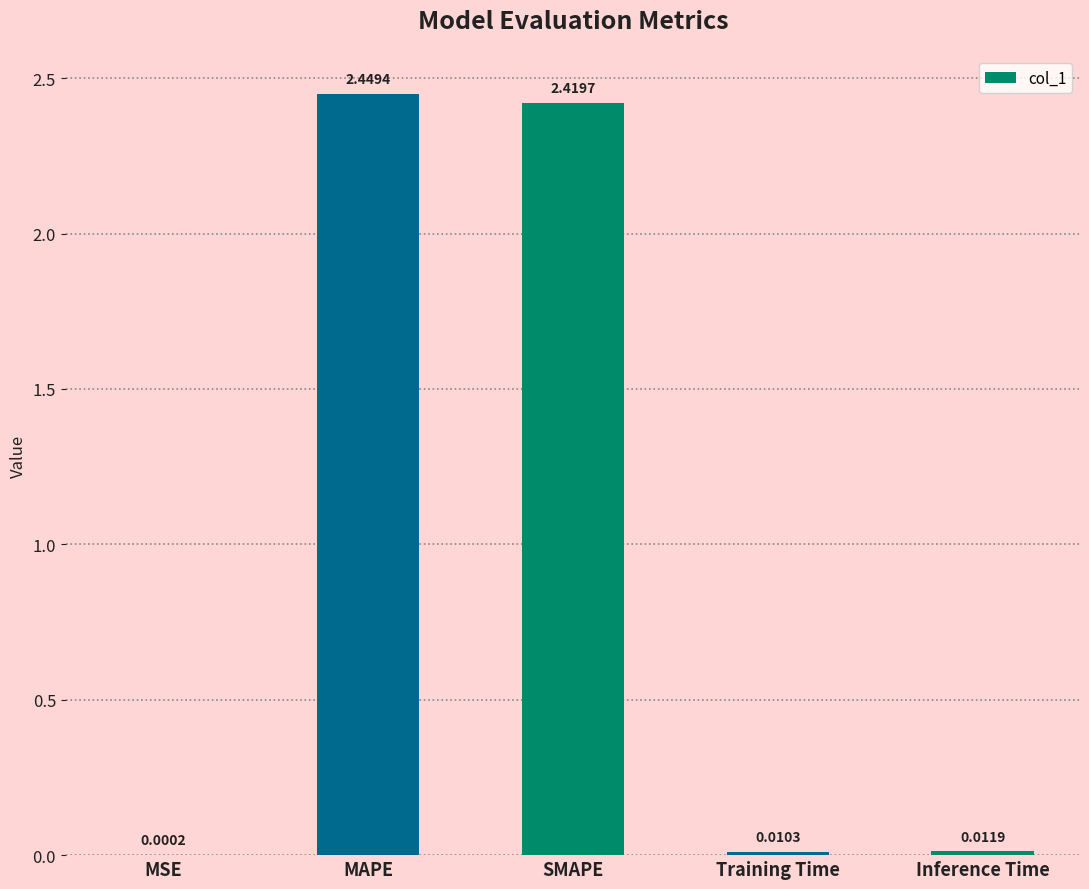

What is the sum of the values at MAPE and Training Time?

2.5